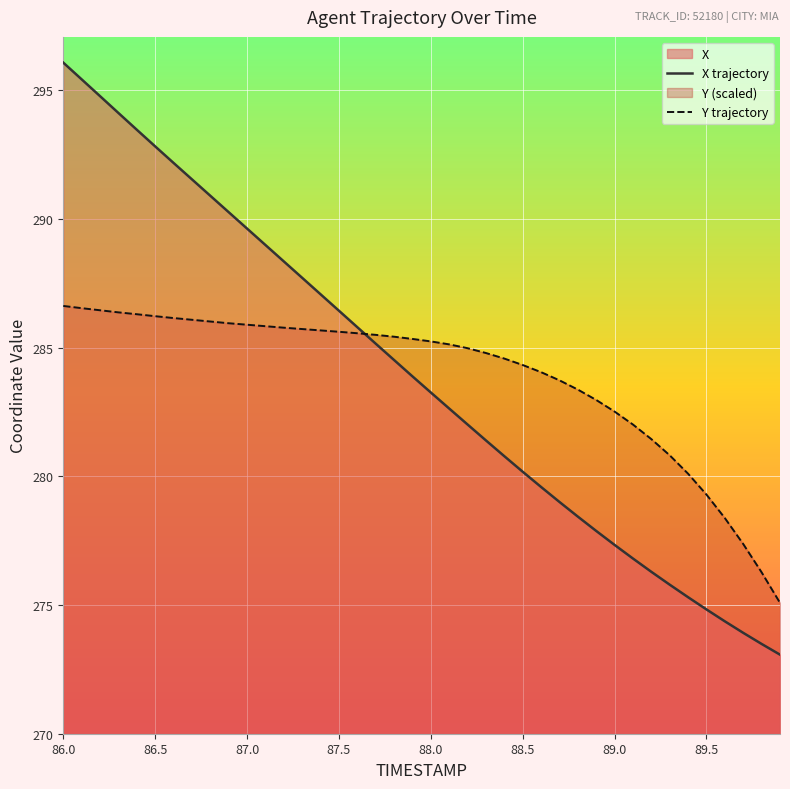

What is the sum of all Y values?

11355.4